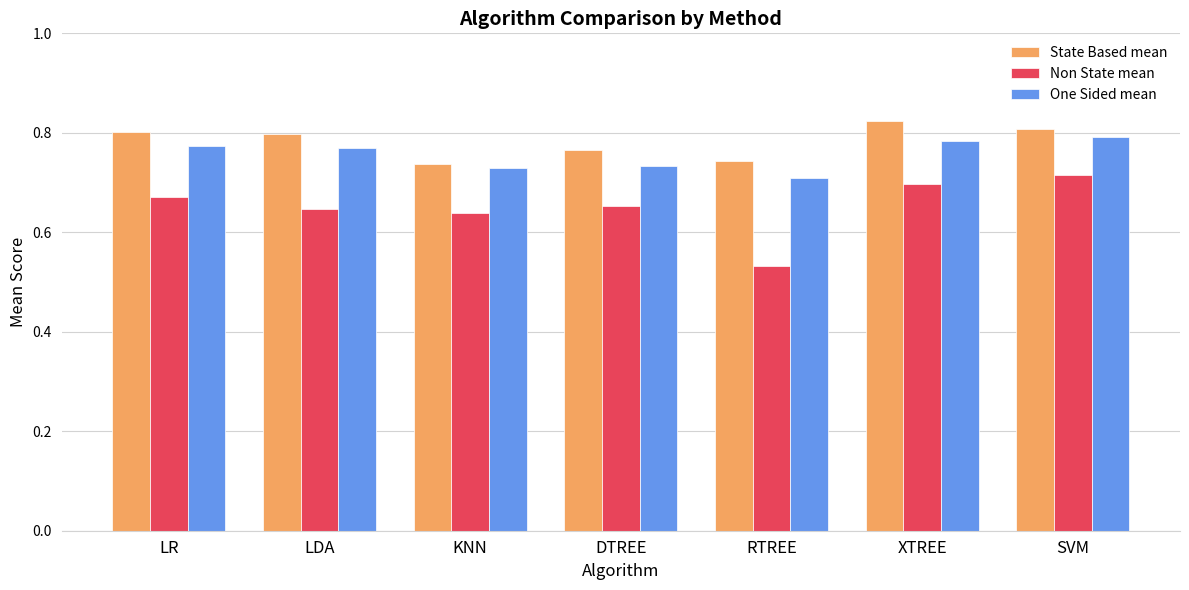

Which series has the largest range (max minus min)?

Non State mean